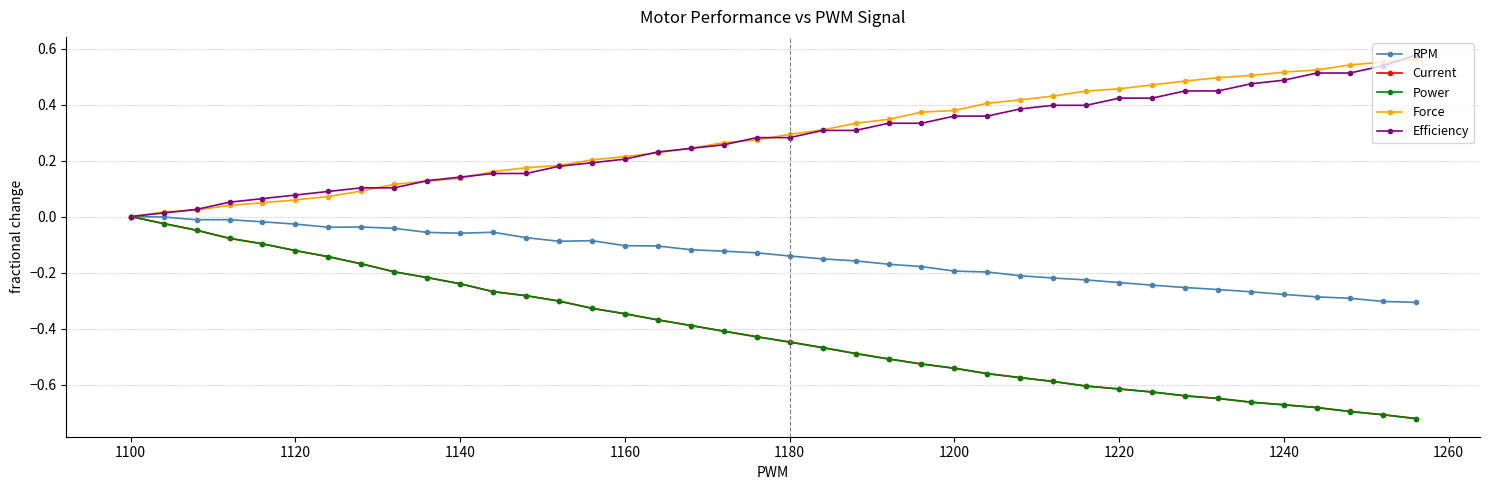

True or false: Current has more than 1 interior local peaks.

False